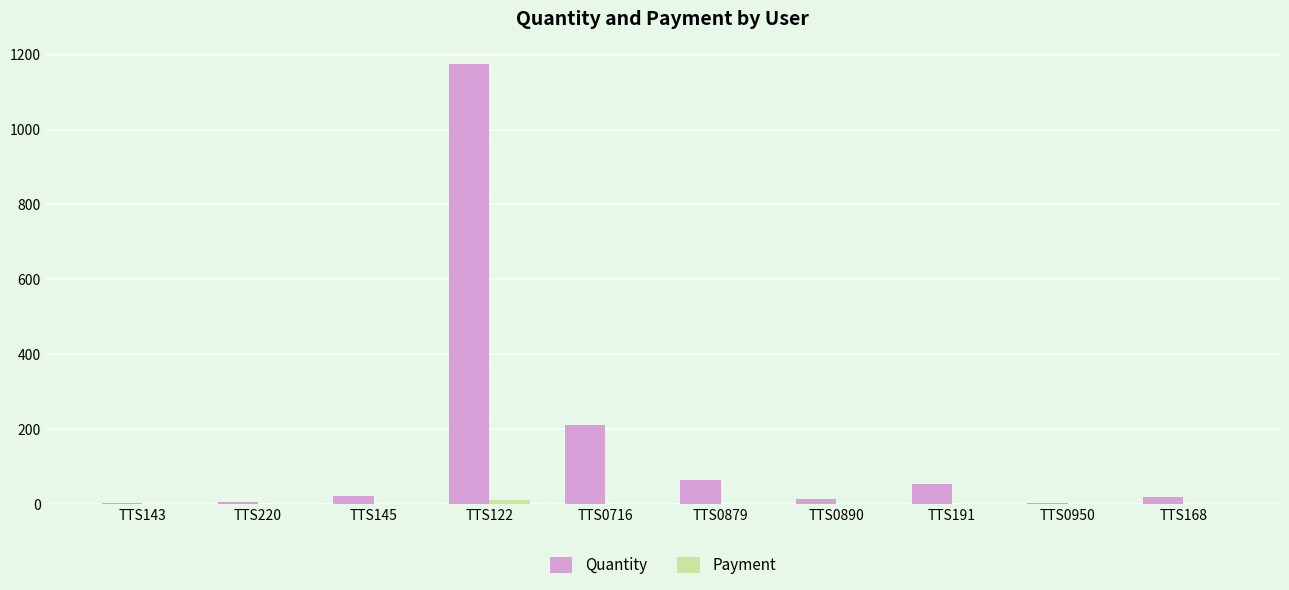

What is the greatest value displayed?

1176.0